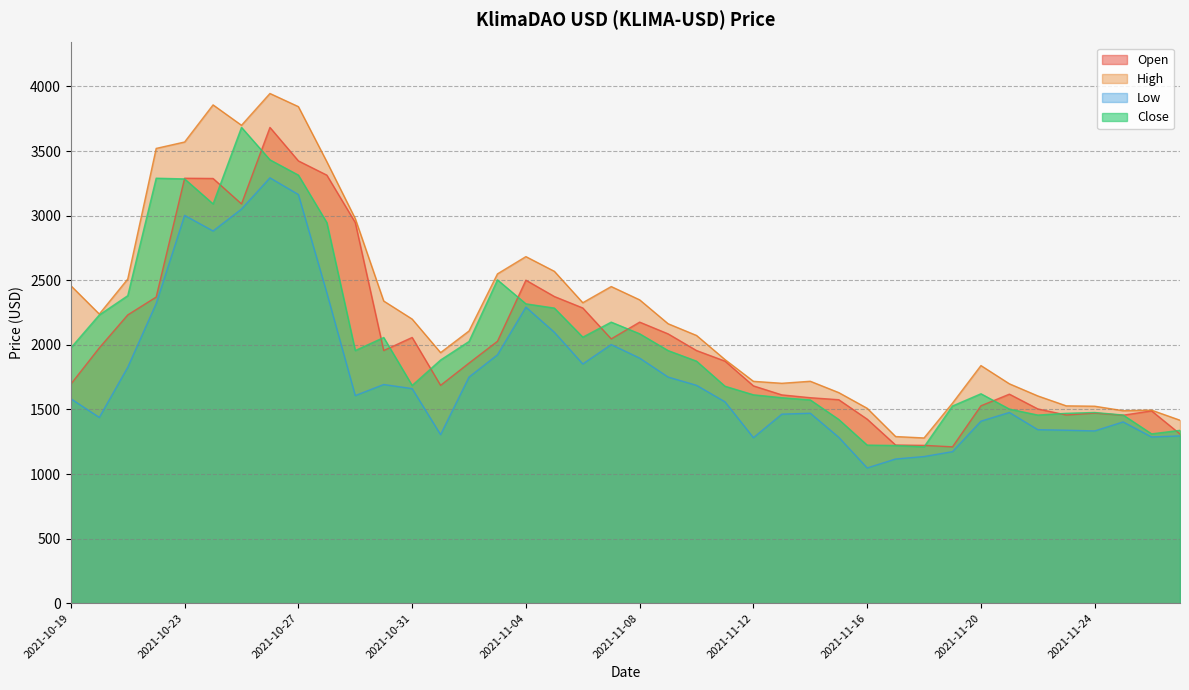

Reading right to left, list all the values displayed in this chart.

Open: 2021-11-27=1309.8	2021-11-26=1488.8	2021-11-25=1455.2	2021-11-24=1471.5	2021-11-23=1457.0	2021-11-22=1503.9	2021-11-21=1618.2	2021-11-20=1528.0	2021-11-19=1210.4	2021-11-18=1221.8	2021-11-17=1224.2	2021-11-16=1424.7	2021-11-15=1575.2	2021-11-14=1590.8	2021-11-13=1612.5	2021-11-12=1682.4	2021-11-11=1874.0	2021-11-10=1955.8	2021-11-09=2085.0	2021-11-08=2175.9	2021-11-07=2046.2	2021-11-06=2285.4	2021-11-05=2374.2	2021-11-04=2500.5	2021-11-03=2027.5	2021-11-02=1858.7	2021-11-01=1686.5	2021-10-31=2057.2	2021-10-30=1956.1	2021-10-29=2947.0	2021-10-28=3313.9	2021-10-27=3424.1	2021-10-26=3683.3	2021-10-25=3091.1	2021-10-24=3288.0	2021-10-23=3289.9	2021-10-22=2370.0	2021-10-21=2231.7	2021-10-20=1976.5	2021-10-19=1695.9
High: 2021-11-27=1416.4	2021-11-26=1494.4	2021-11-25=1490.0	2021-11-24=1524.9	2021-11-23=1527.7	2021-11-22=1604.5	2021-11-21=1698.5	2021-11-20=1839.6	2021-11-19=1548.9	2021-11-18=1279.2	2021-11-17=1290.1	2021-11-16=1508.8	2021-11-15=1630.4	2021-11-14=1718.1	2021-11-13=1702.4	2021-11-12=1717.6	2021-11-11=1885.9	2021-11-10=2072.6	2021-11-09=2163.5	2021-11-08=2348.4	2021-11-07=2451.3	2021-11-06=2326.1	2021-11-05=2569.4	2021-11-04=2683.0	2021-11-03=2549.5	2021-11-02=2107.4	2021-11-01=1939.8	2021-10-31=2199.6	2021-10-30=2339.4	2021-10-29=2977.1	2021-10-28=3417.9	2021-10-27=3844.2	2021-10-26=3946.0	2021-10-25=3699.9	2021-10-24=3857.7	2021-10-23=3570.4	2021-10-22=3520.7	2021-10-21=2509.5	2021-10-20=2238.5	2021-10-19=2458.1
Low: 2021-11-27=1295.1	2021-11-26=1286.7	2021-11-25=1403.3	2021-11-24=1333.5	2021-11-23=1339.0	2021-11-22=1343.2	2021-11-21=1476.6	2021-11-20=1409.0	2021-11-19=1173.1	2021-11-18=1135.3	2021-11-17=1116.3	2021-11-16=1047.1	2021-11-15=1284.3	2021-11-14=1470.5	2021-11-13=1463.6	2021-11-12=1281.4	2021-11-11=1559.0	2021-11-10=1686.5	2021-11-09=1750.7	2021-11-08=1897.3	2021-11-07=2002.2	2021-11-06=1851.9	2021-11-05=2097.6	2021-11-04=2291.9	2021-11-03=1922.8	2021-11-02=1750.7	2021-11-01=1305.2	2021-10-31=1661.1	2021-10-30=1692.9	2021-10-29=1607.2	2021-10-28=2403.0	2021-10-27=3163.9	2021-10-26=3293.1	2021-10-25=3051.1	2021-10-24=2881.5	2021-10-23=3002.4	2021-10-22=2320.0	2021-10-21=1826.5	2021-10-20=1438.2	2021-10-19=1582.8
Close: 2021-11-27=1338.1	2021-11-26=1310.9	2021-11-25=1456.6	2021-11-24=1476.4	2021-11-23=1470.1	2021-11-22=1456.4	2021-11-21=1502.8	2021-11-20=1621.3	2021-11-19=1526.7	2021-11-18=1210.6	2021-11-17=1220.8	2021-11-16=1223.9	2021-11-15=1422.5	2021-11-14=1573.4	2021-11-13=1590.8	2021-11-12=1613.2	2021-11-11=1679.7	2021-11-10=1873.7	2021-11-09=1955.7	2021-11-08=2085.6	2021-11-07=2175.9	2021-11-06=2059.7	2021-11-05=2284.6	2021-11-04=2317.6	2021-11-03=2503.0	2021-11-02=2026.2	2021-11-01=1882.7	2021-10-31=1685.8	2021-10-30=2057.0	2021-10-29=1956.0	2021-10-28=2946.7	2021-10-27=3314.1	2021-10-26=3432.6	2021-10-25=3683.6	2021-10-24=3091.3	2021-10-23=3284.6	2021-10-22=3290.1	2021-10-21=2380.6	2021-10-20=2231.6	2021-10-19=1976.7